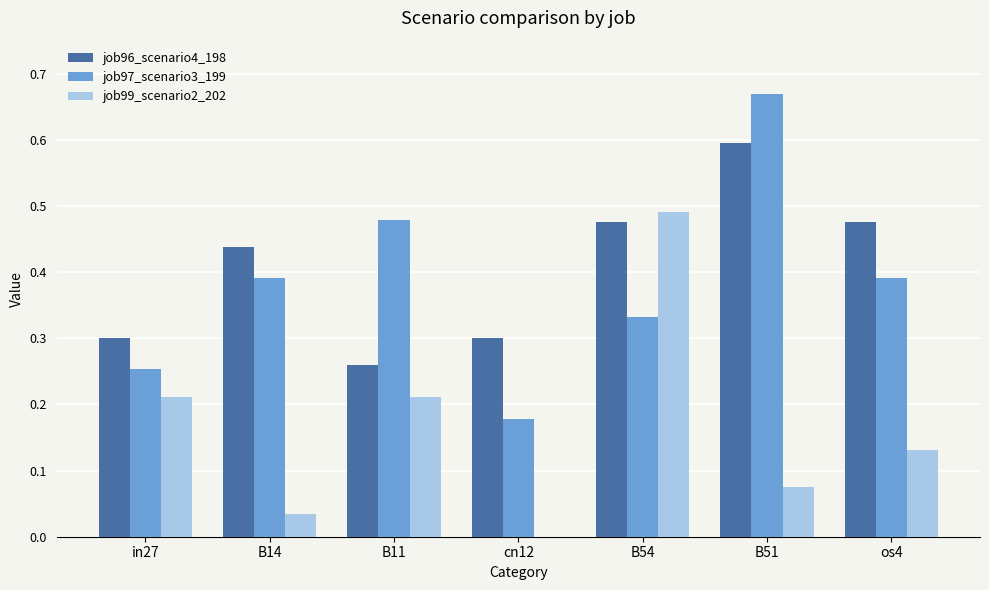

What is the sum of all job96_scenario4_198 values?

2.8